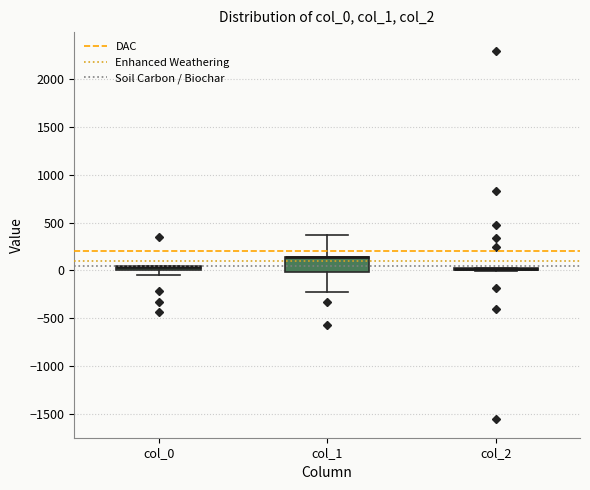

Comparing the boxes themselves (not the whiskers), which one is the tallest?

col_1